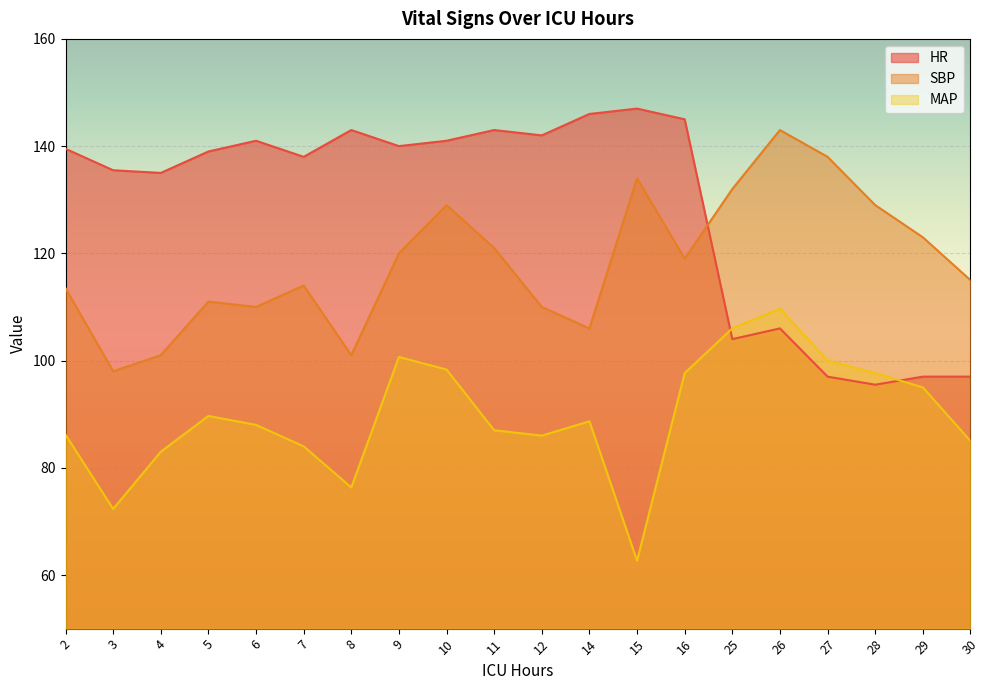

Reading right to left, transcribe all the data shown in this chart.

HR: 97.0	97.0	95.5	97.0	106.0	104.0	145.0	147.0	146.0	142.0	143.0	141.0	140.0	143.0	138.0	141.0	139.0	135.0	135.5	139.5
SBP: 115.0	123.0	129.0	138.0	143.0	132.0	119.0	134.0	106.0	110.0	121.0	129.0	120.0	101.0	114.0	110.0	111.0	101.0	98.0	113.5
MAP: 85.0	95.0	97.7	100.0	109.7	106.0	97.7	62.7	88.7	86.0	87.0	98.3	100.7	76.3	84.0	88.0	89.7	83.0	72.3	86.2